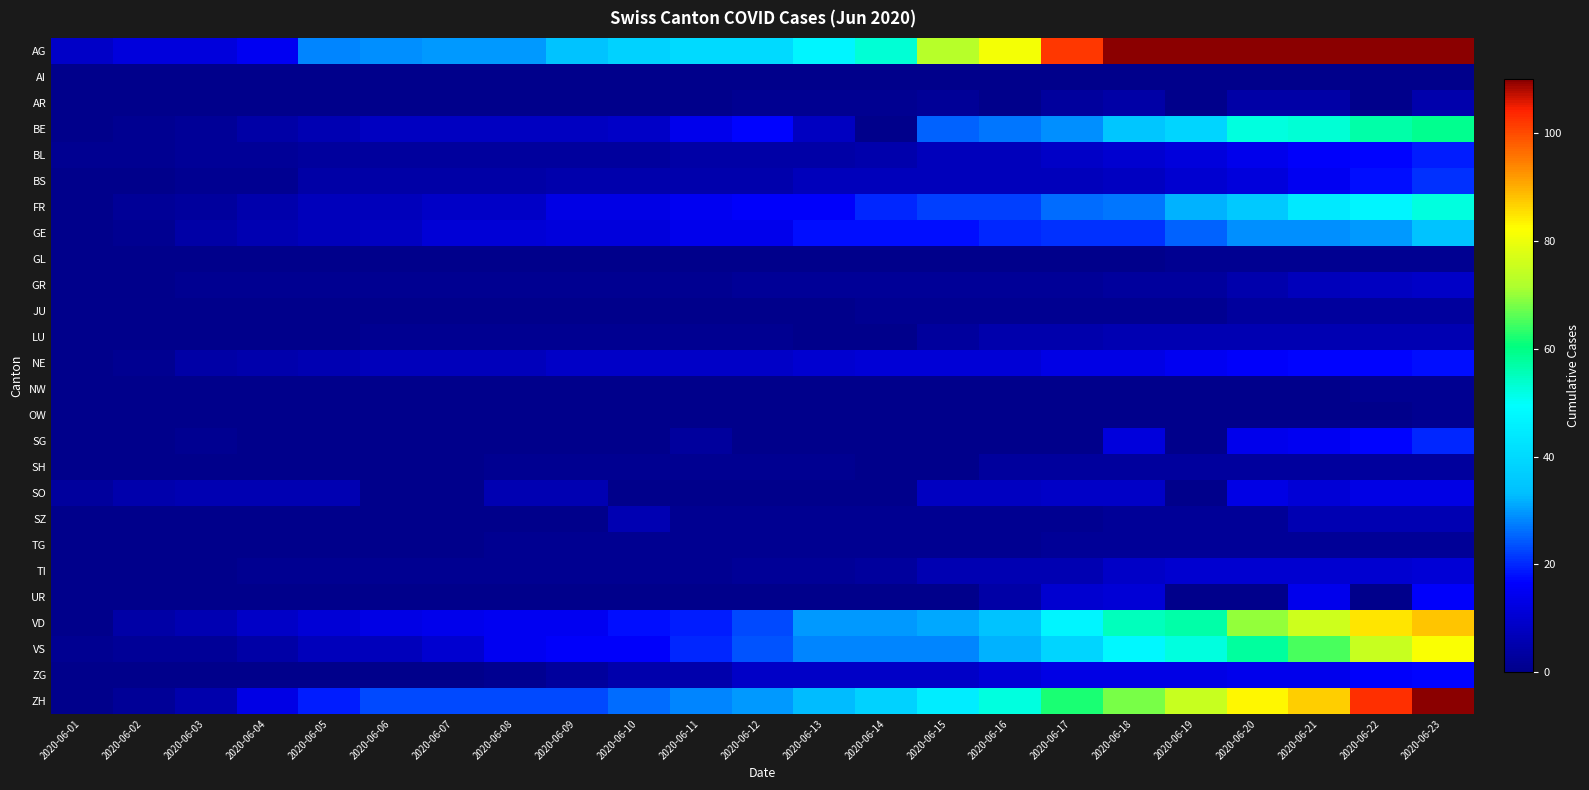

Rank the series by their maximum value, from highest to lowest.

AG, ZH, VD, VS, BE, FR, GE, BS, SG, BL, NE, ZG, UR, SO, TI, GR, LU, SZ, AR, JU, SH, TG, GL, NW, OW, AI